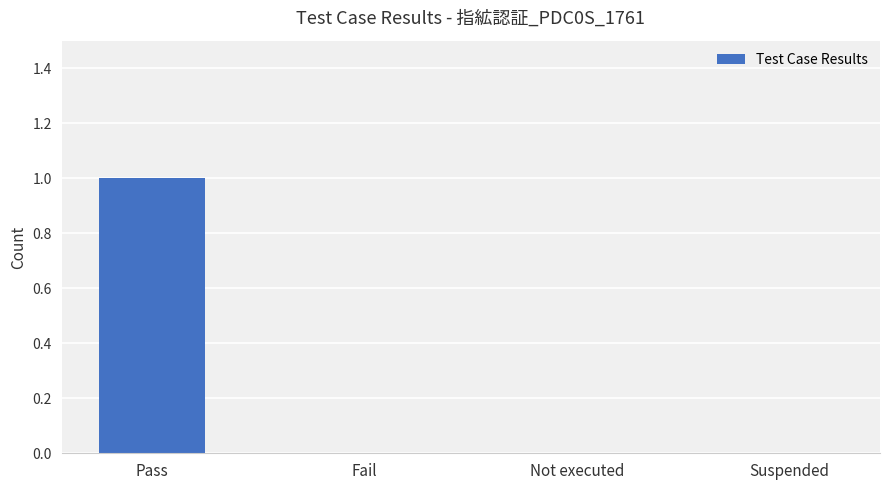

Which category has the highest value across all series?

Pass